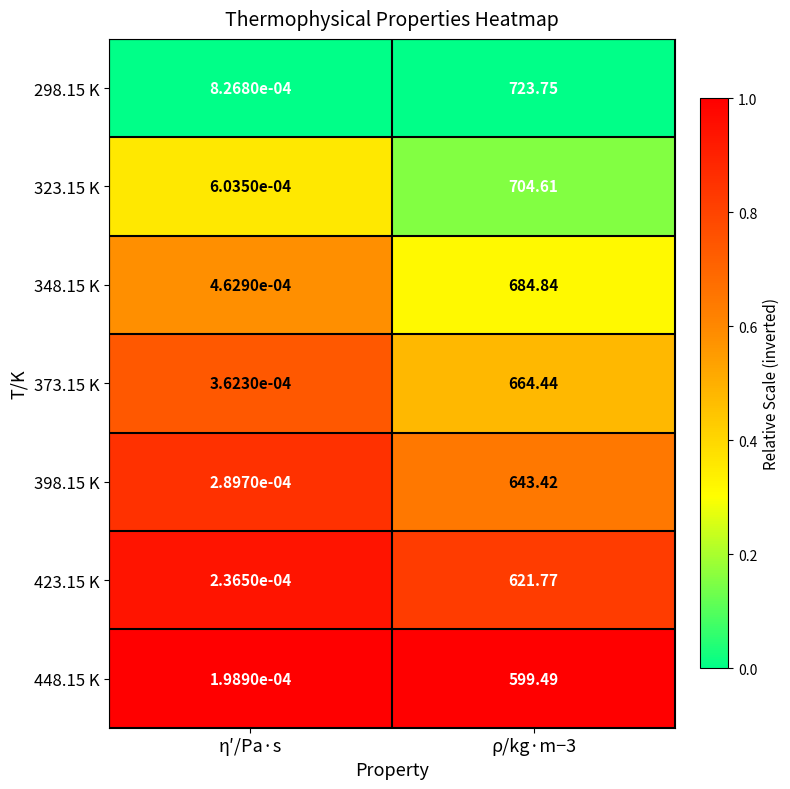

List the series in order of their peak value, lowest first.

448.15 K, 423.15 K, 398.15 K, 373.15 K, 348.15 K, 323.15 K, 298.15 K